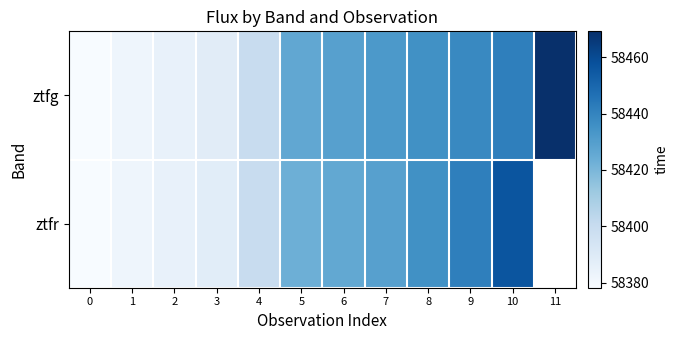

Which series has the largest range (max minus min)?

row_0